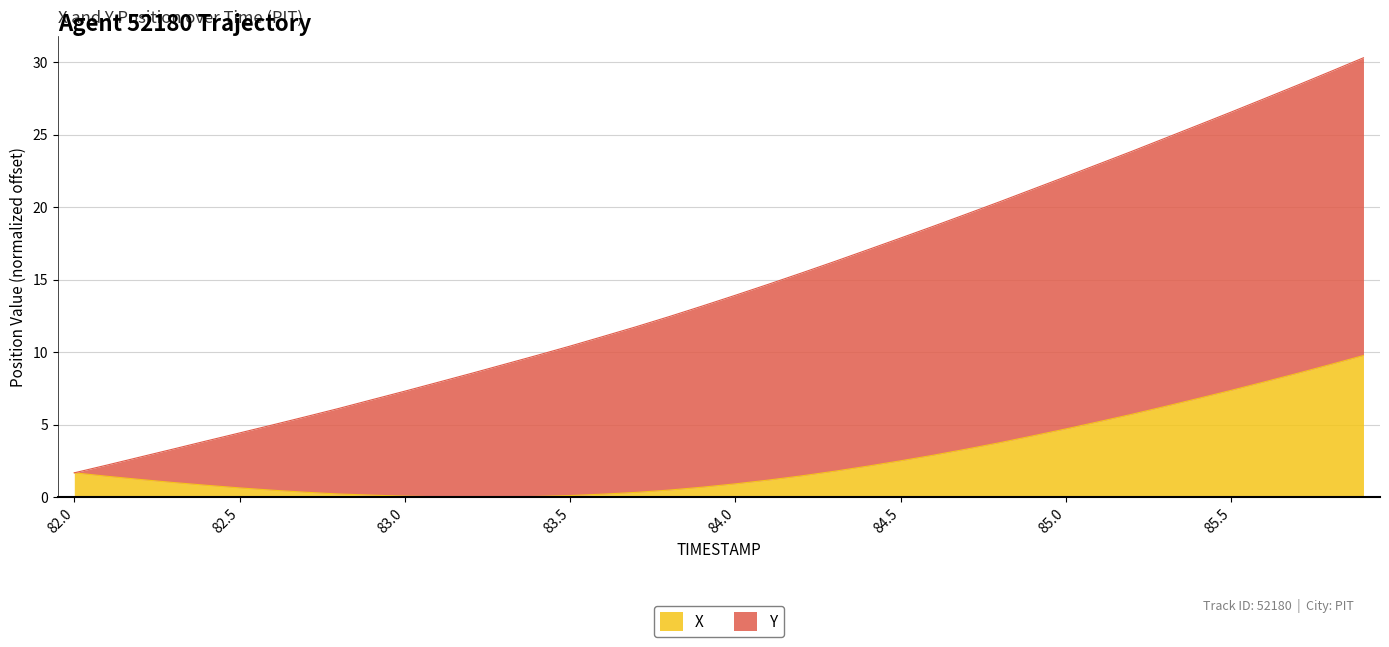

How many interior local valleys (lower than both neighbors) does the data have?

1